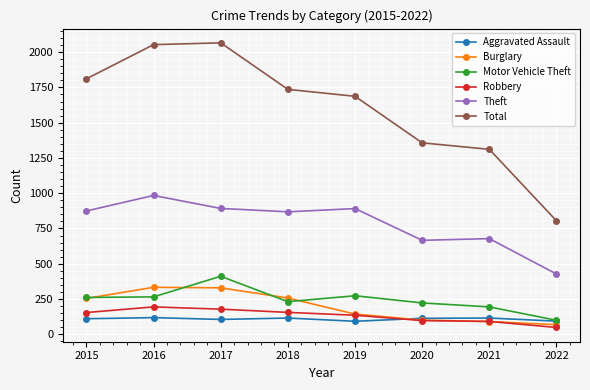

Which series has the widest spread of values?

Total